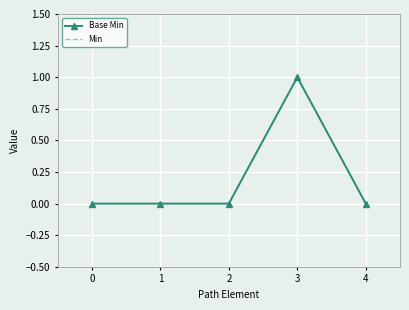

Between 0 and 3, which series saw the biggest shift?

Base Min